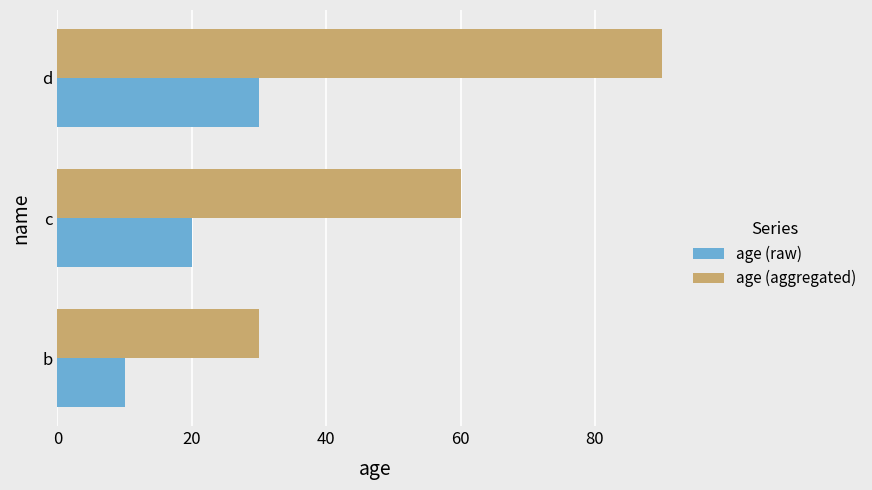

True or false: age (raw) has a value of 30 at d.

True